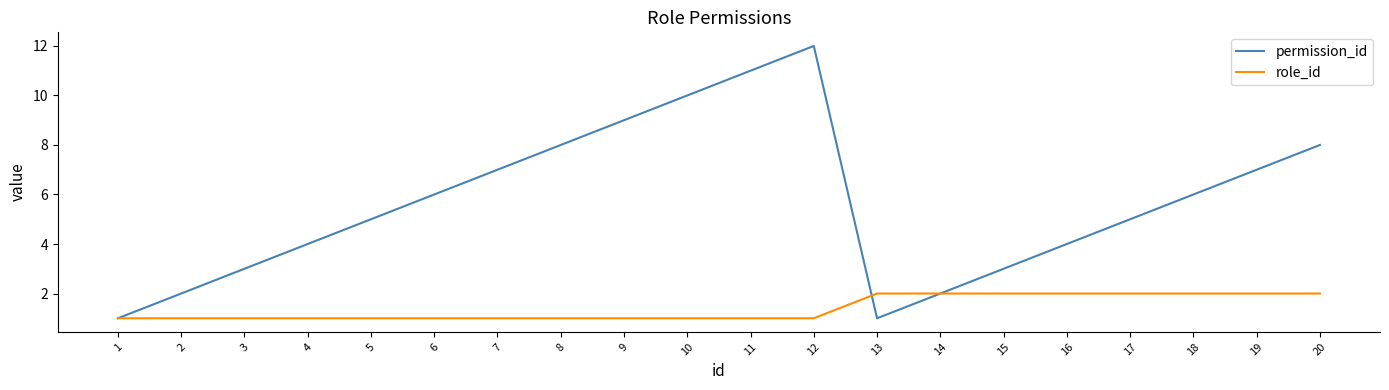

List the series in order of their peak value, lowest first.

role_id, permission_id